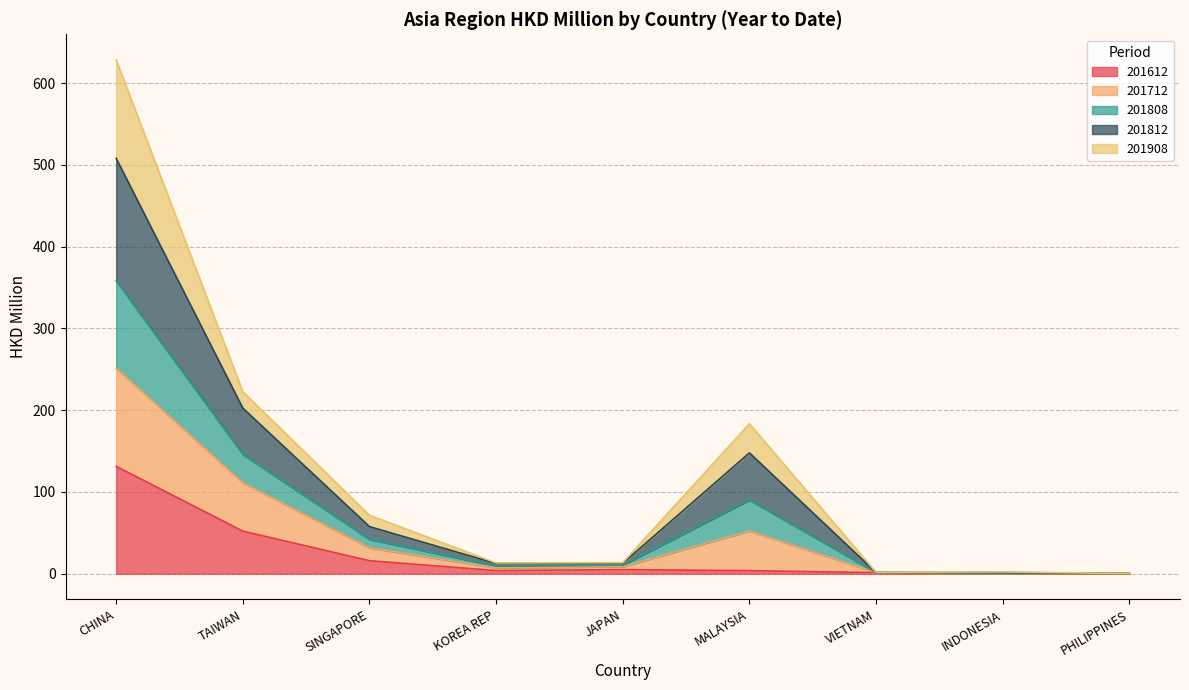

Where is the first local maximum for 201612?

JAPAN